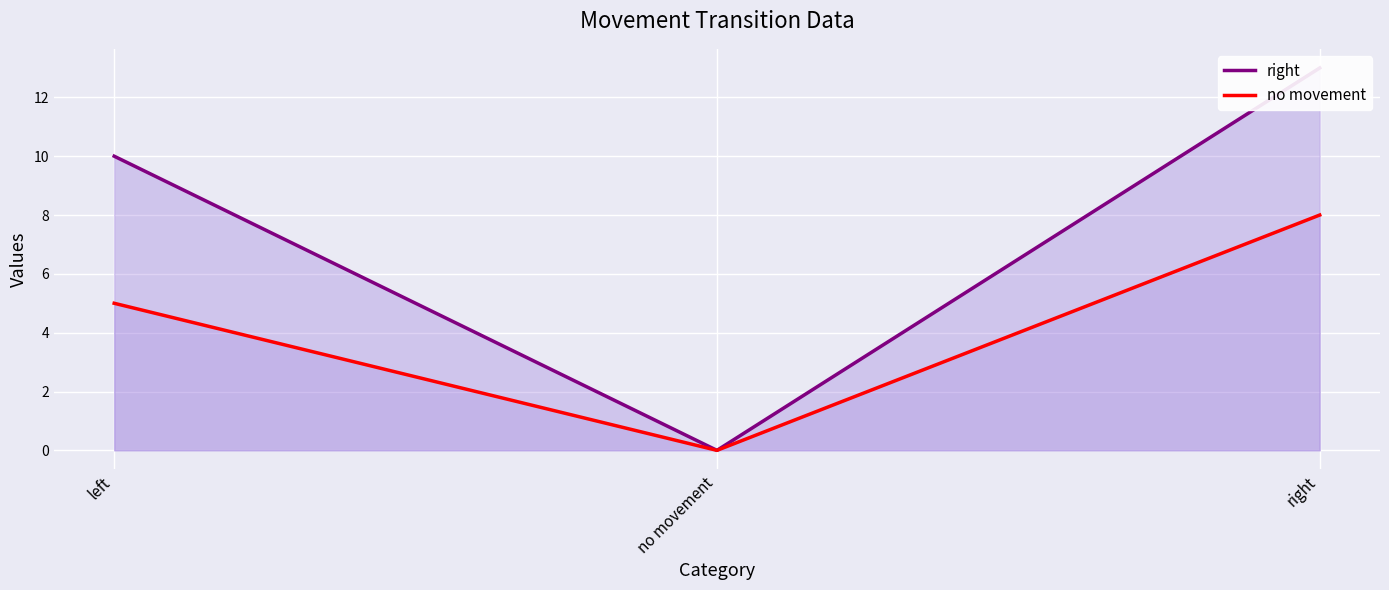

Which series has the largest total across all categories?

right